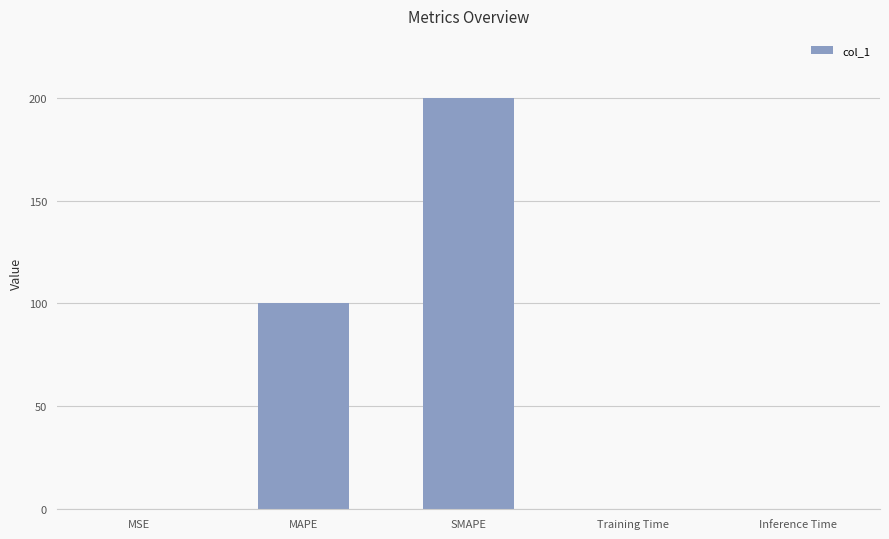

What value does the data have at MAPE?

100.0